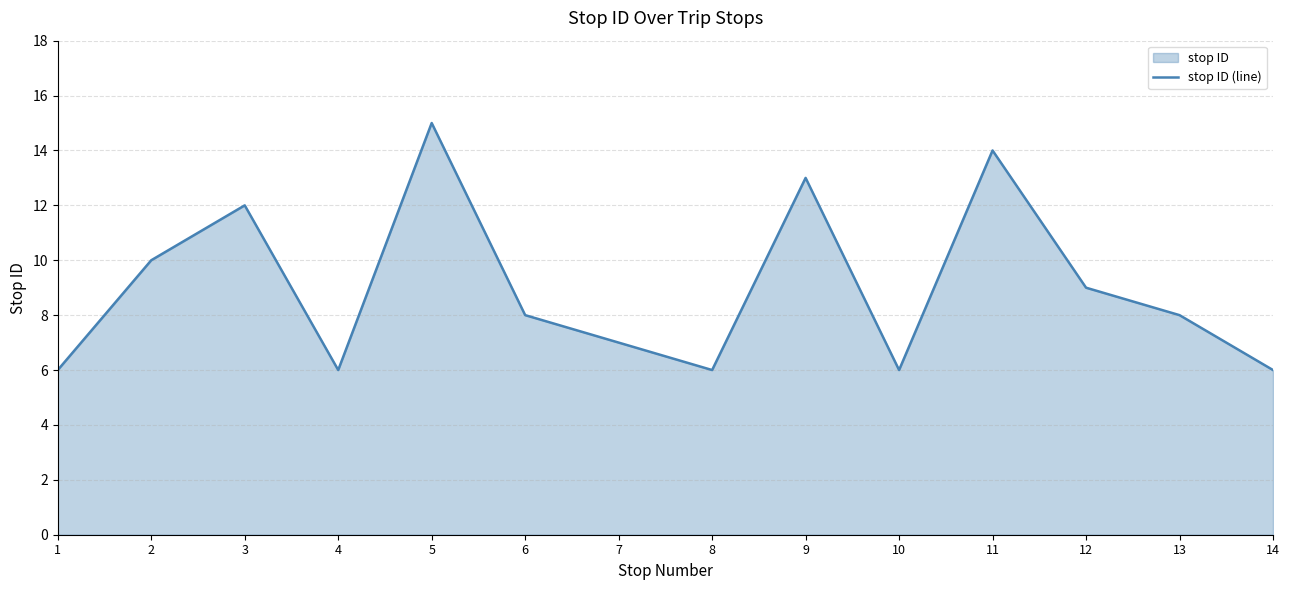

What is the difference between the second highest and second lowest values?

8